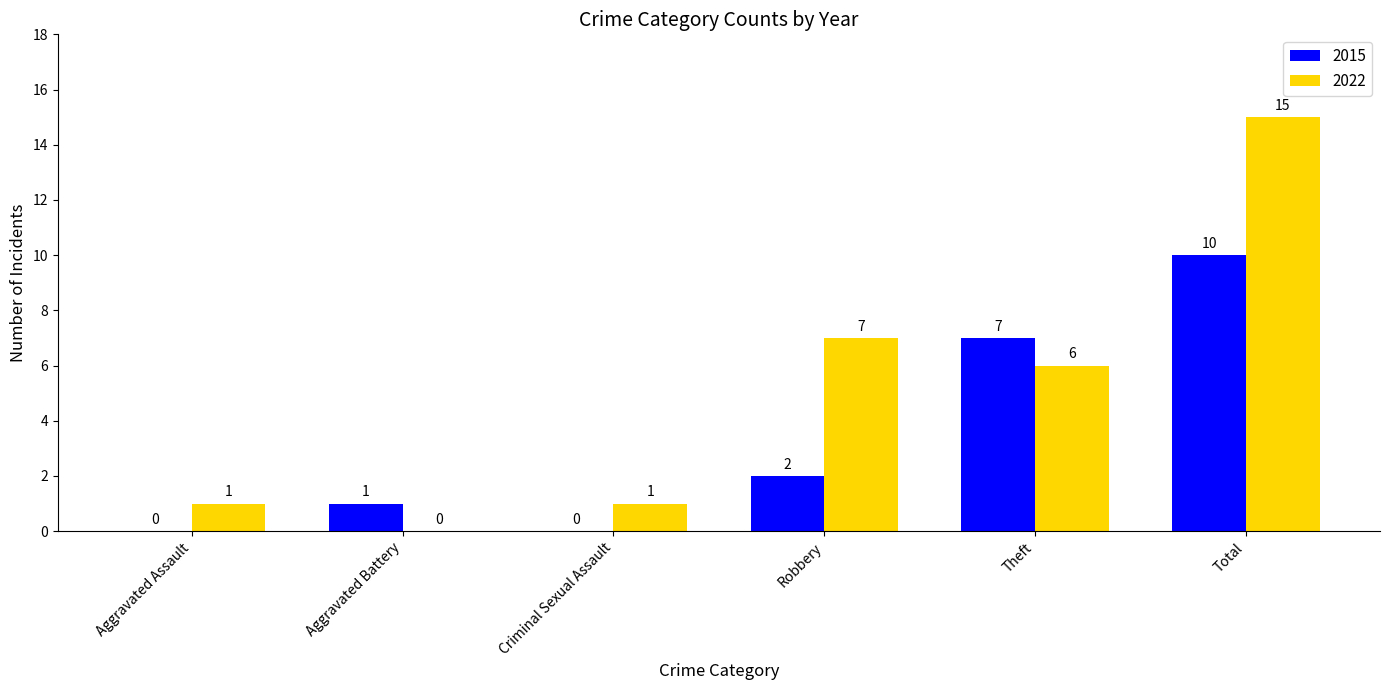

At which label is 2015 closest to 5?

Theft